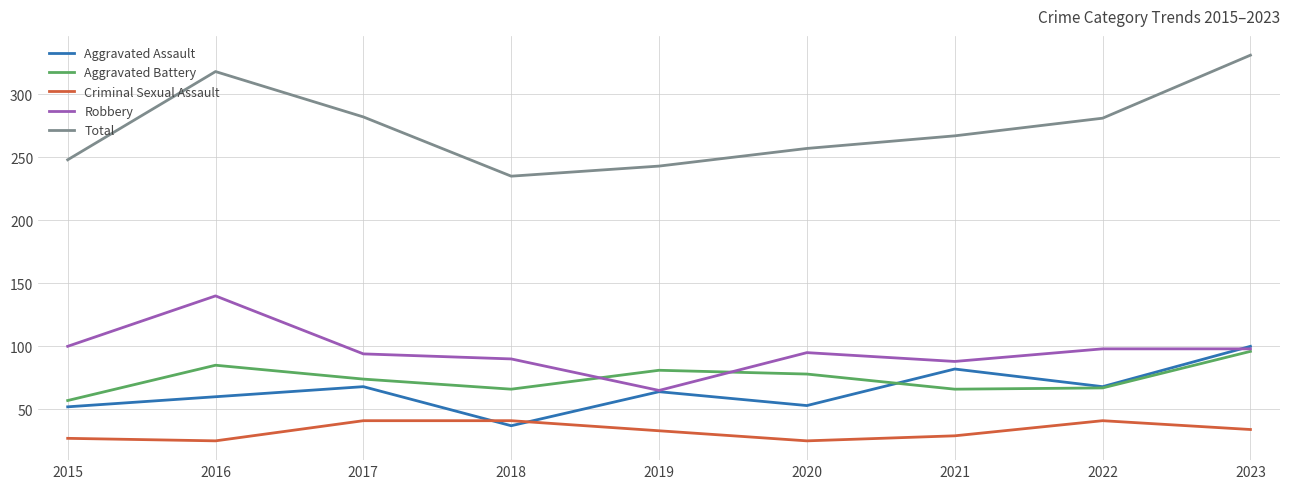

How many lines are shown in the chart?

5